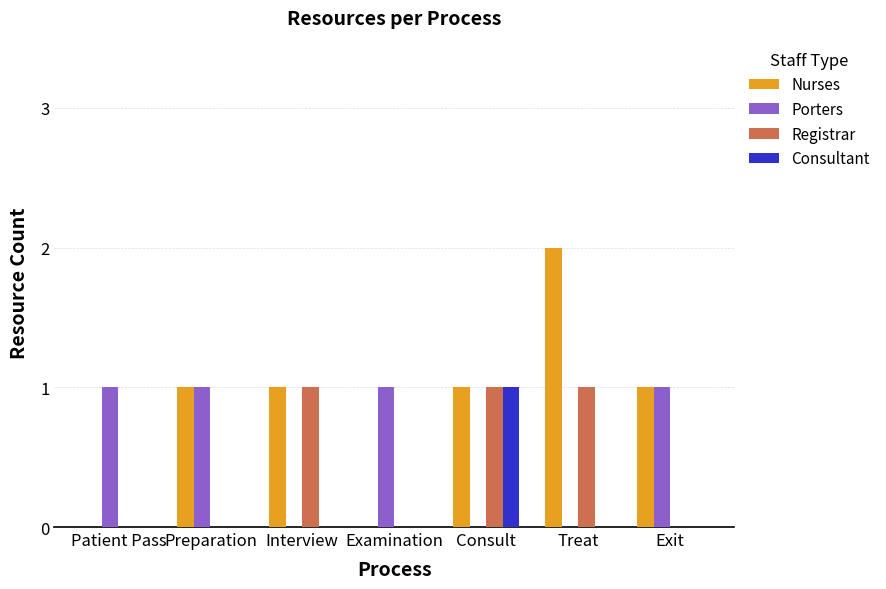

How many groups of bars are there?

7